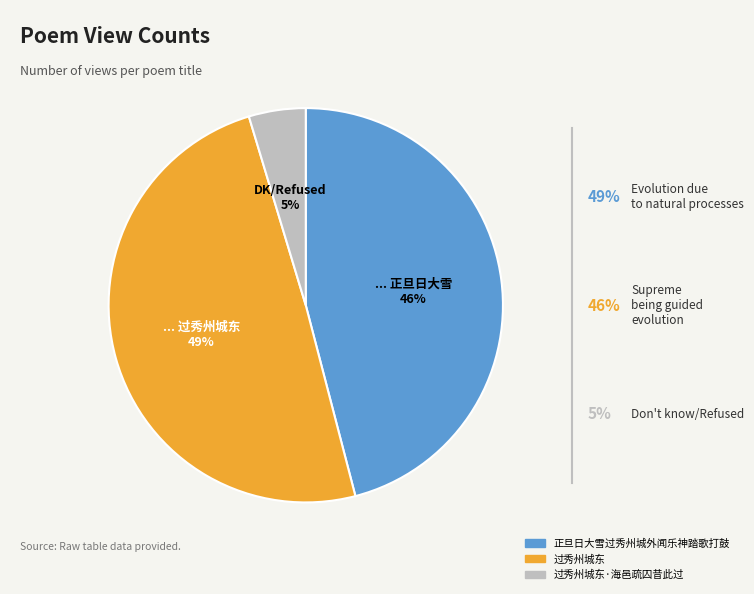

Is there any slice that represents more than half of the pie?

No